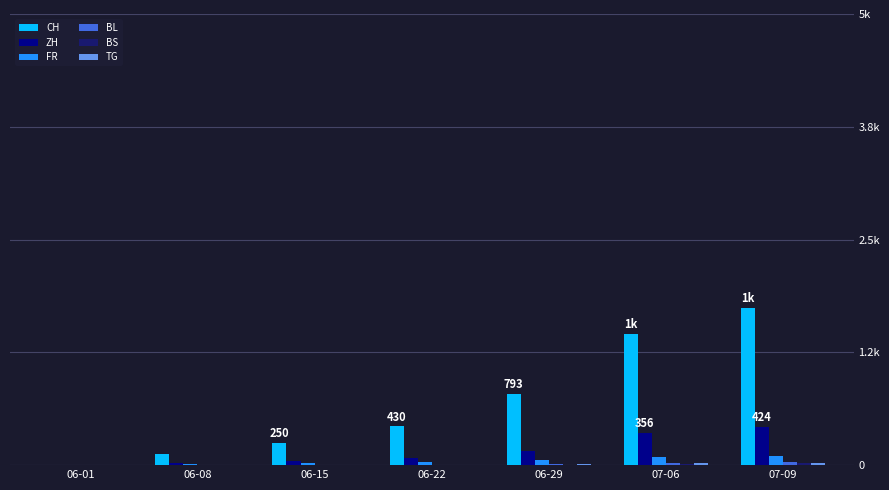

Reading left to right, what are all the values shown in this chart?

CH: 06-01=6	06-08=124	06-15=250	06-22=430	06-29=793	07-06=1456	07-09=1741
ZH: 06-01=0	06-08=23	06-15=45	06-22=83	06-29=161	07-06=356	07-09=424
FR: 06-01=0	06-08=13	06-15=22	06-22=32	06-29=61	07-06=94	07-09=100
BL: 06-01=1	06-08=3	06-15=4	06-22=7	06-29=17	07-06=29	07-09=38
BS: 06-01=0	06-08=4	06-15=5	06-22=7	06-29=7	07-06=12	07-09=21
TG: 06-01=0	06-08=1	06-15=1	06-22=2	06-29=11	07-06=21	07-09=27